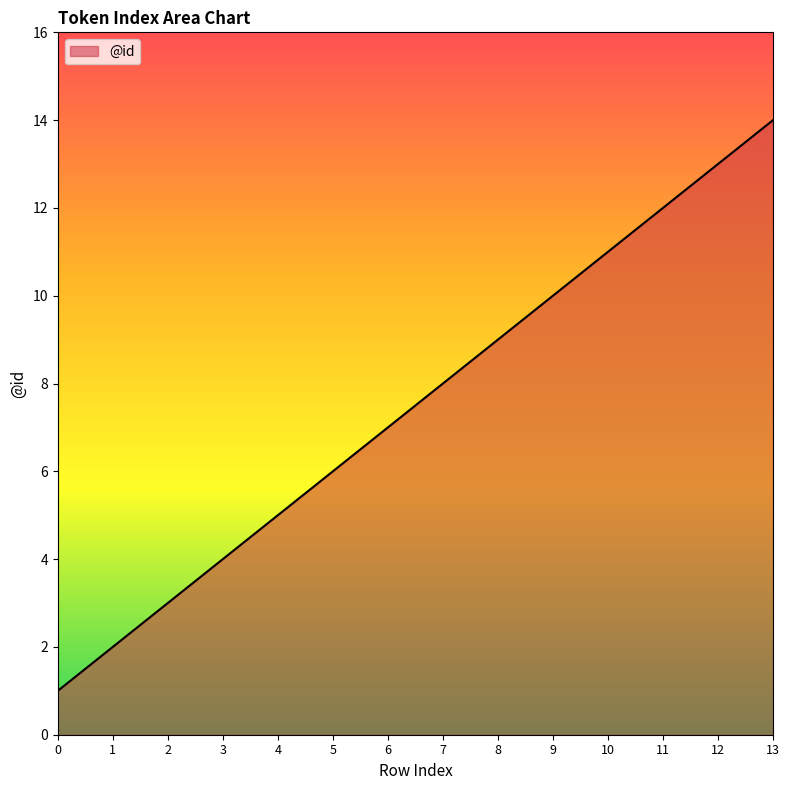

List the labels in order of value, largest first.

13, 12, 11, 10, 9, 8, 7, 6, 5, 4, 3, 2, 1, 0